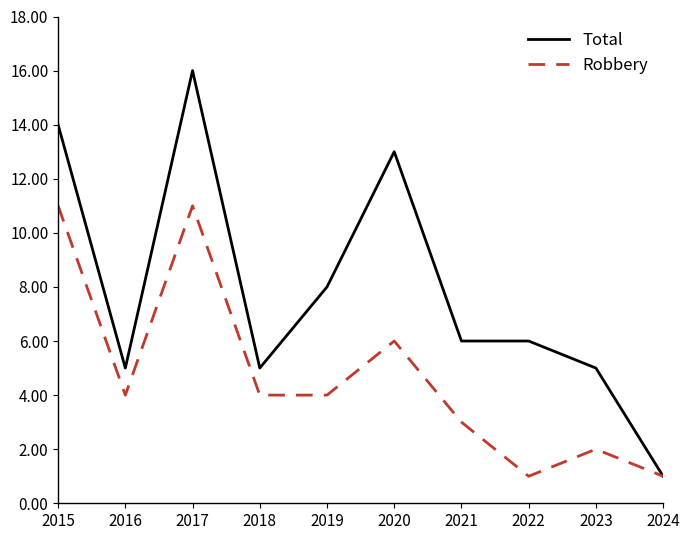

What is the approximate value of Total at 2019, to the nearest 5?

10